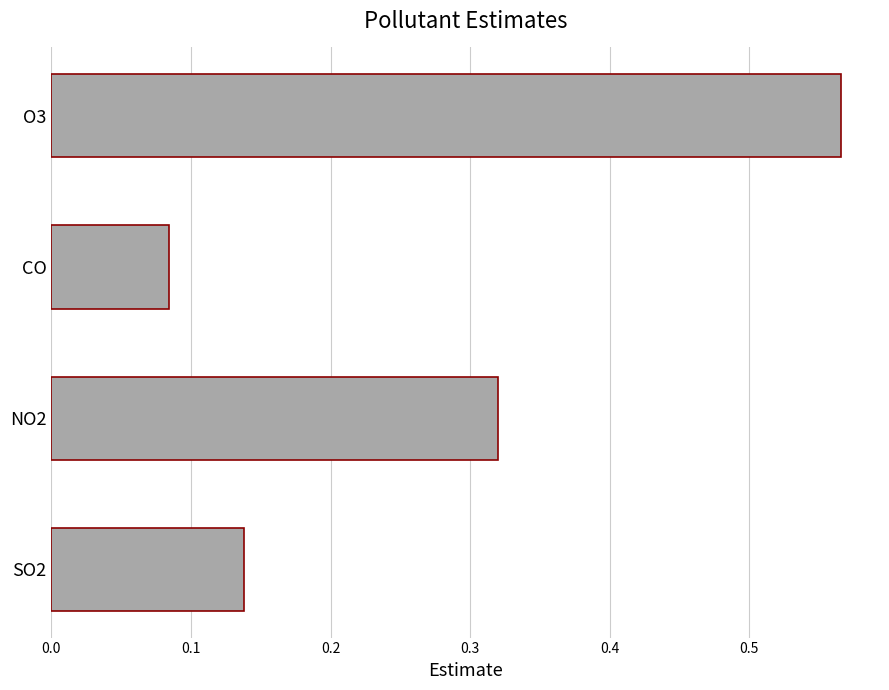

What is the sum of all values?

1.1